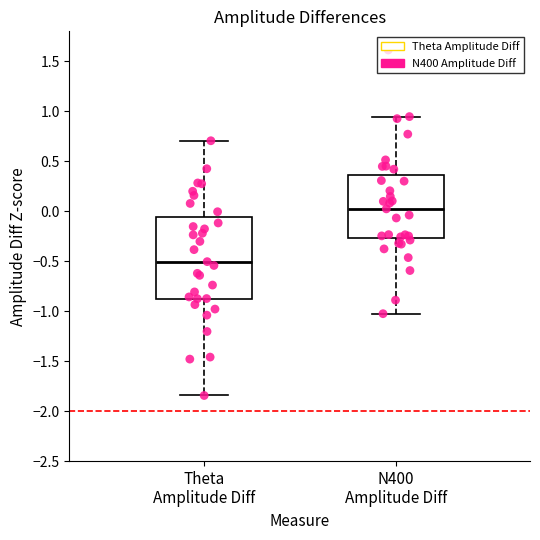

Where is the upper edge of the box for N400 Amplitude Diff on the y-axis? The values are not printed on the chart, so give them approximately, as read against the axis.

0.35